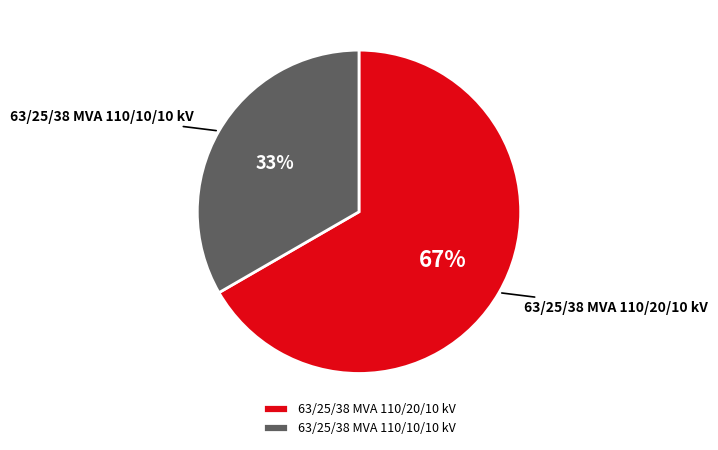

True or false: 63/25/38 MVA 110/20/10 kV accounts for 67% of the total.

True